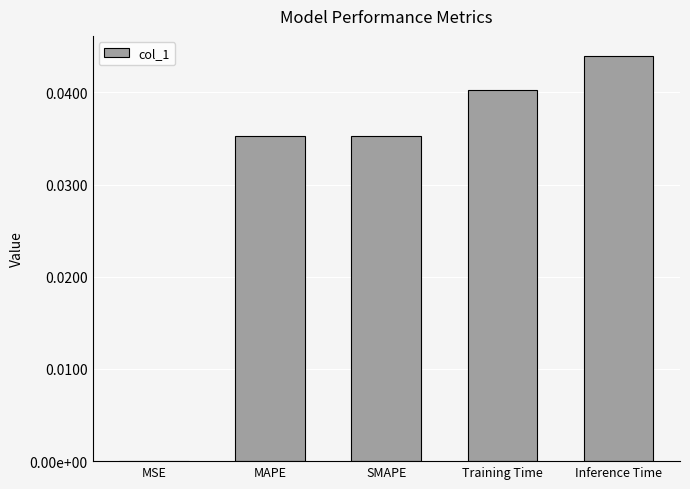

Rank the categories by value from highest to lowest.

Inference Time, Training Time, SMAPE, MAPE, MSE